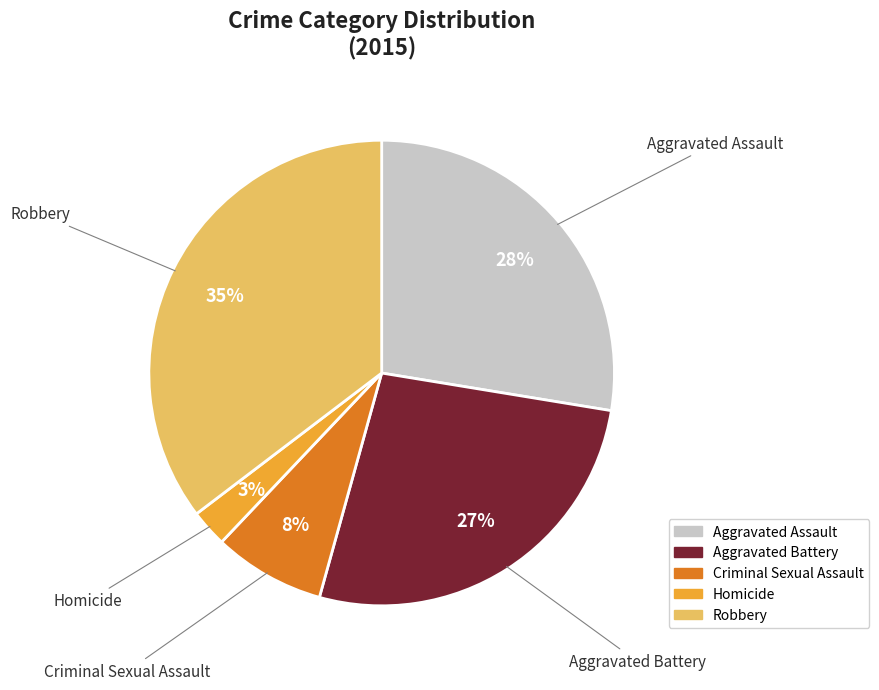

To the nearest percent, what is the average slice percentage?

20%